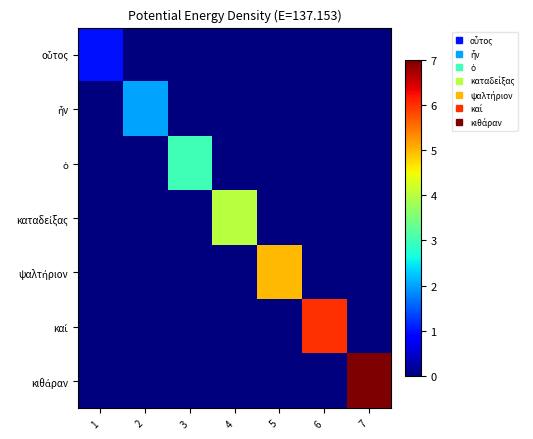

What is the greatest value displayed?

7